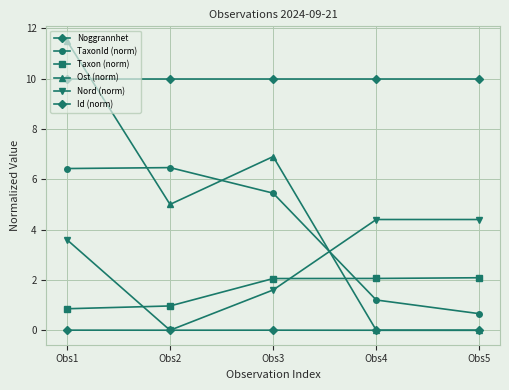

Reading left to right, what are all the values shown in this chart?

Noggrannhet: Obs1=10.0	Obs2=10.0	Obs3=10.0	Obs4=10.0	Obs5=10.0
TaxonId (norm): Obs1=6.4	Obs2=6.5	Obs3=5.4	Obs4=1.2	Obs5=0.7
Taxon (norm): Obs1=0.9	Obs2=1.0	Obs3=2.1	Obs4=2.1	Obs5=2.1
Ost (norm): Obs1=11.5	Obs2=5.0	Obs3=6.9	Obs4=0.0	Obs5=0.0
Nord (norm): Obs1=3.6	Obs2=0.0	Obs3=1.6	Obs4=4.4	Obs5=4.4
Id (norm): Obs1=0.0	Obs2=0.0	Obs3=0.0	Obs4=0.0	Obs5=0.0